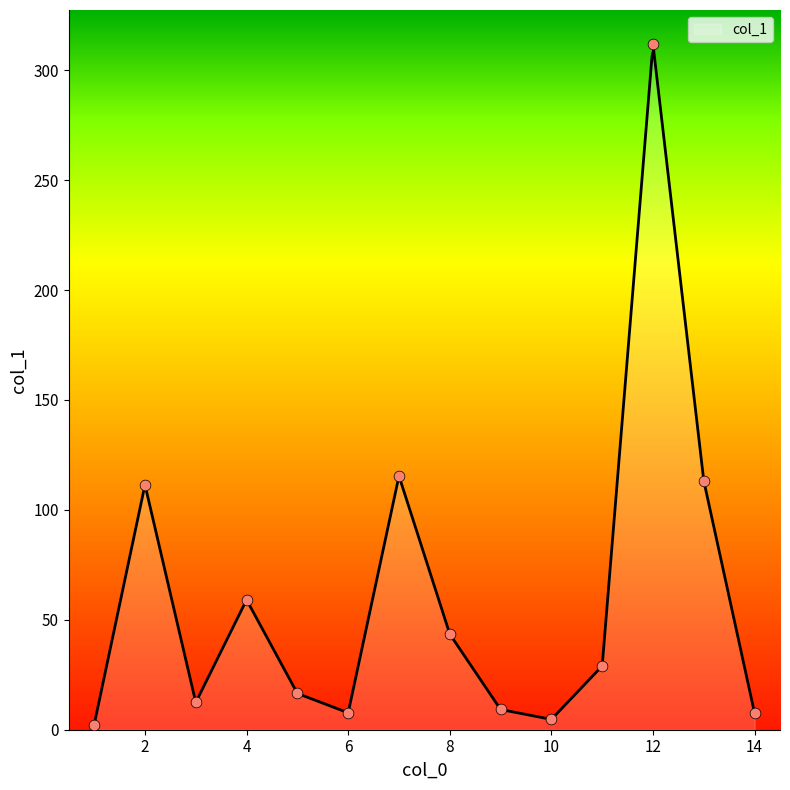

Approximately how many times larger is the value at 11 compared to 3?

2.3